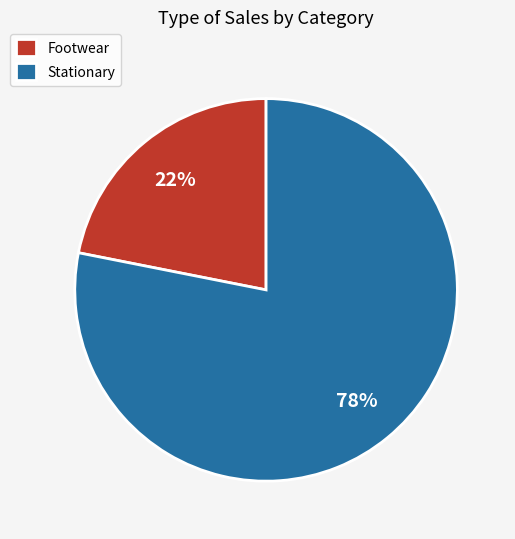

What is the smallest slice in the pie chart?

Footwear